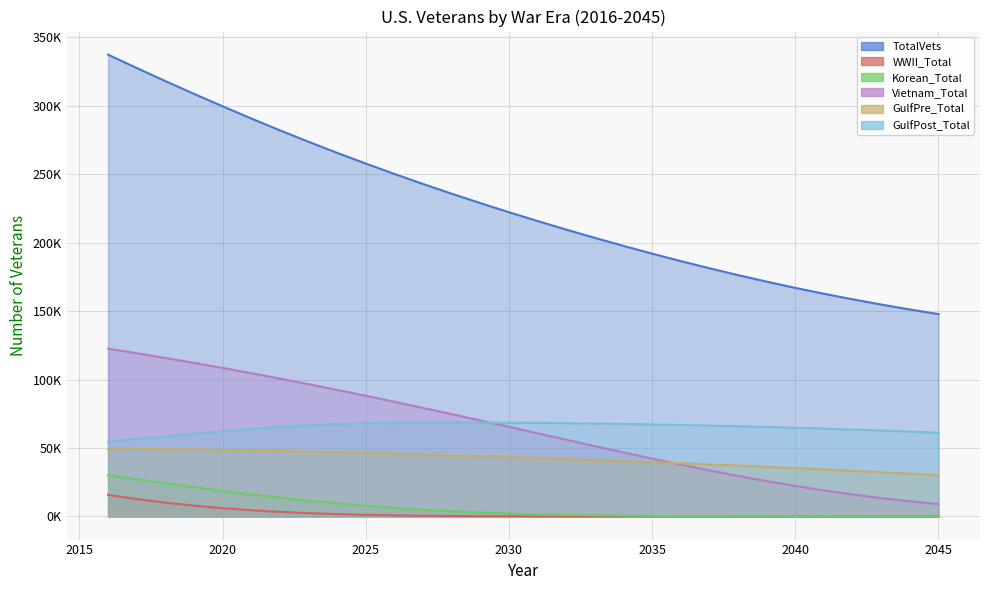

The value of TotalVets at 2023 is 273723.0. True or false?

True